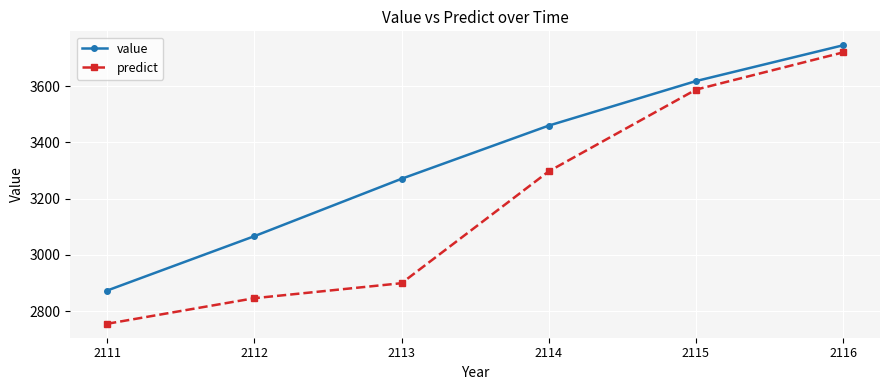

Is the value of value at 2114 greater than the value of predict at 2113?

Yes